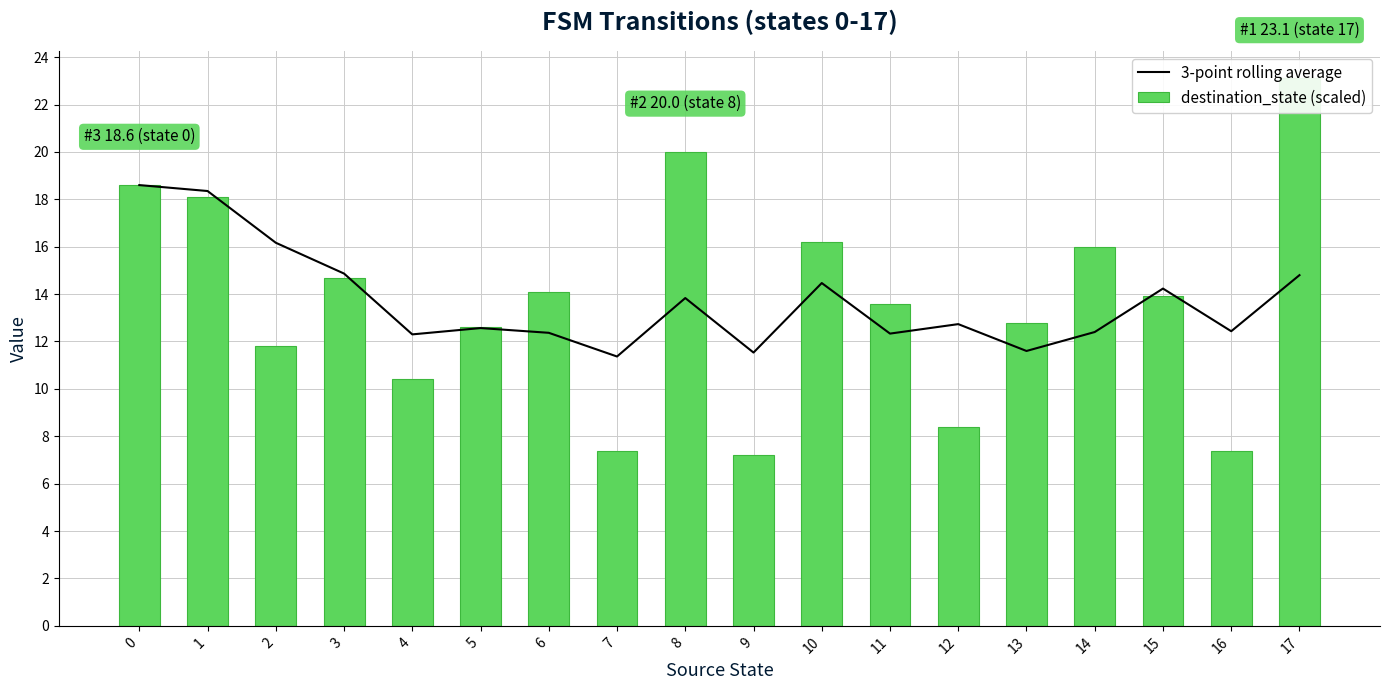

The 3-point rolling average series shows 5.1 at 13. True or false?

False